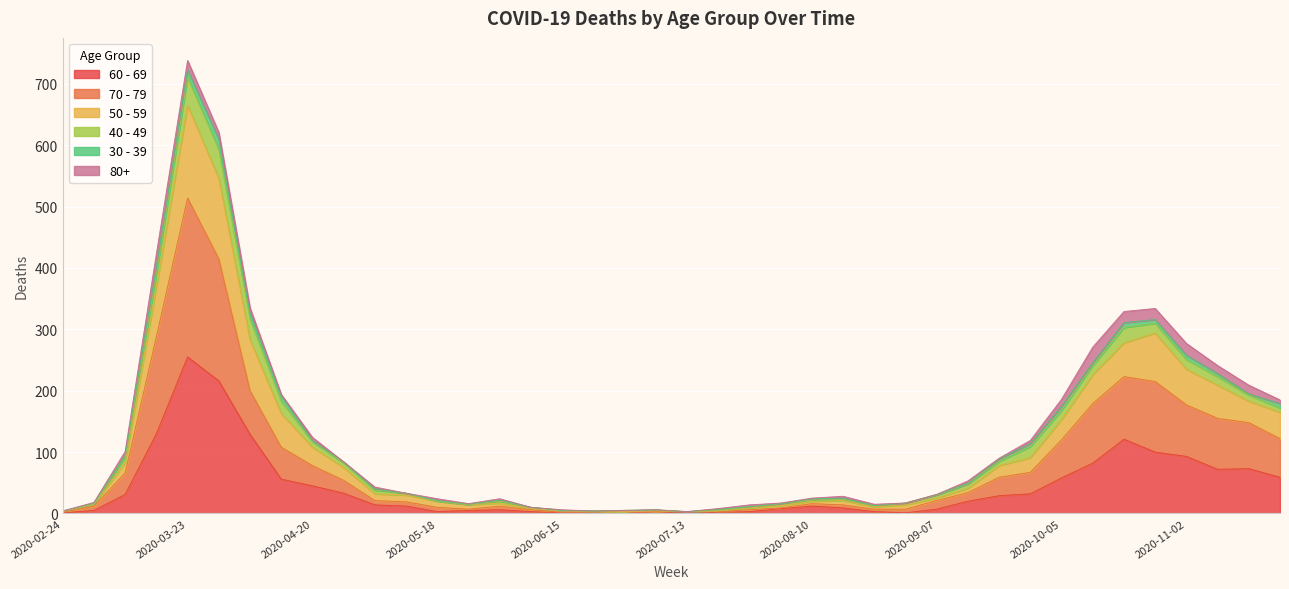

At which category is the sum across all series the highest?

2020-03-23